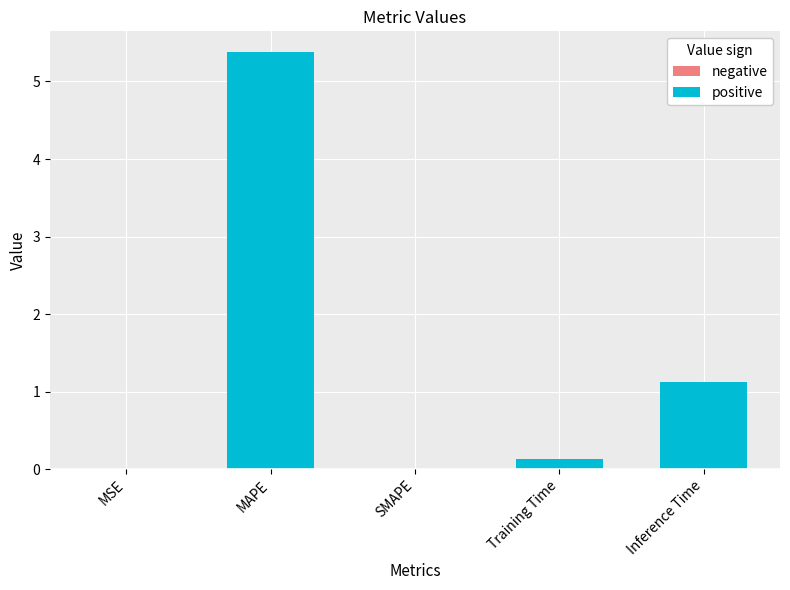

Which category has the highest value across all series?

MAPE